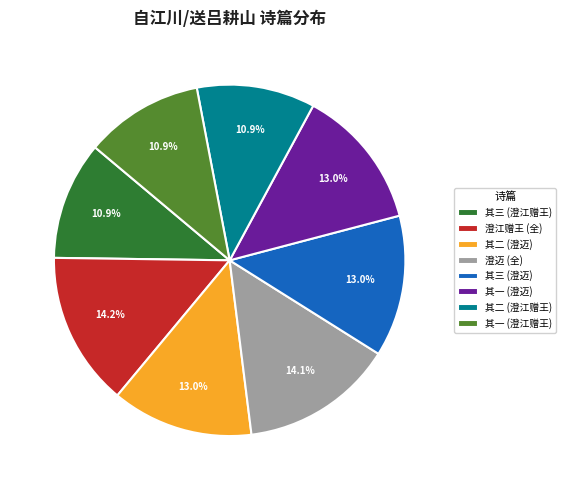

Is there a majority slice in this chart?

No